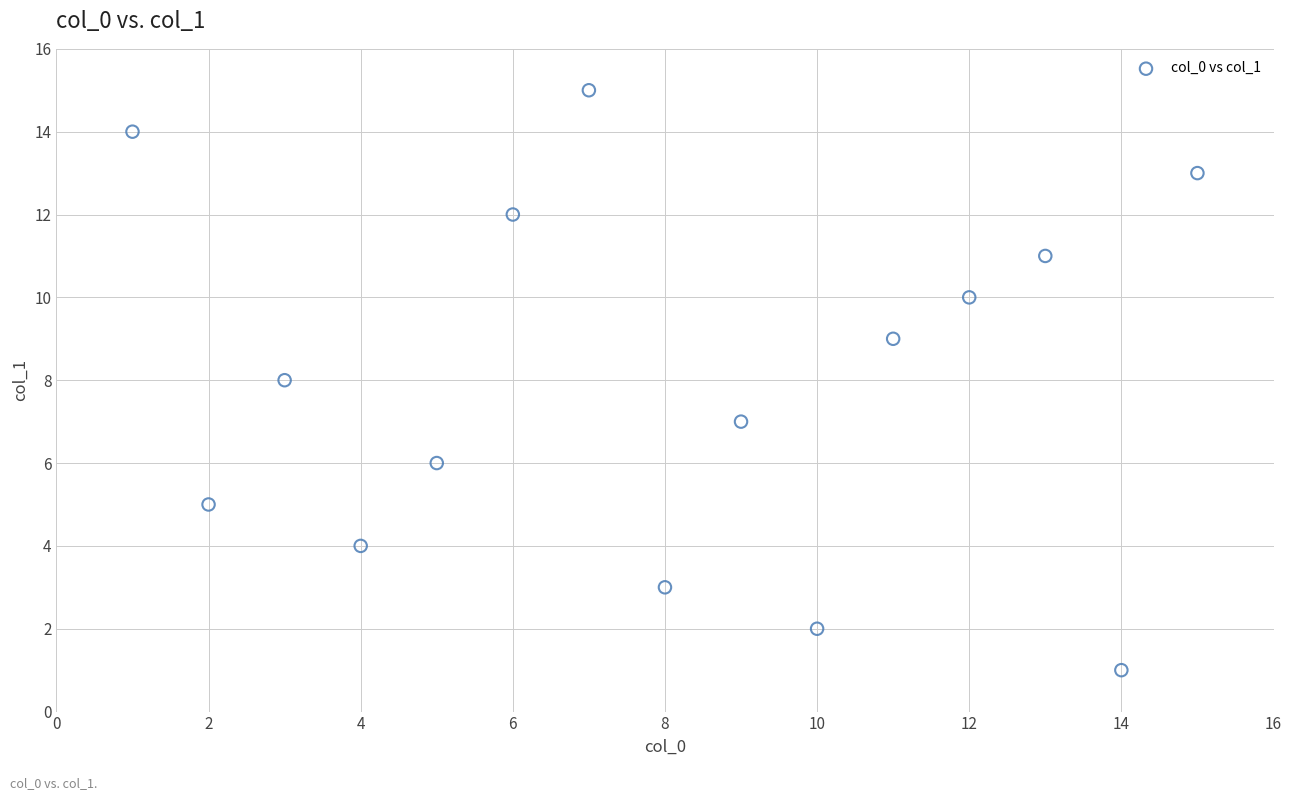

What is the range of X values (max minus min)?

14